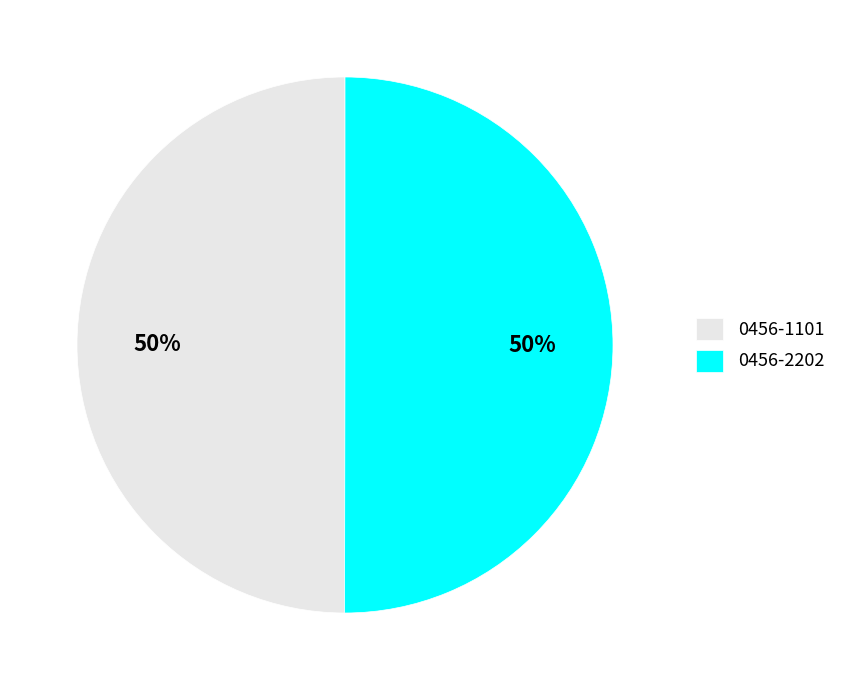

To the nearest percent, what is the combined percentage of 0456-1101 and 0456-2202?

100%